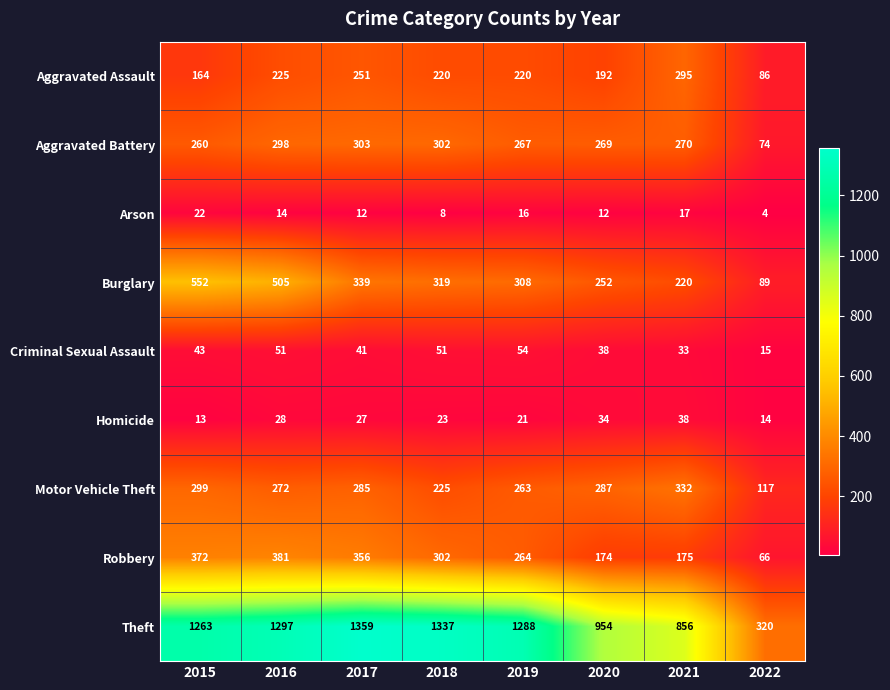

Rank the series by their maximum value, from lowest to highest.

Arson, Homicide, Criminal Sexual Assault, Aggravated Assault, Aggravated Battery, Motor Vehicle Theft, Robbery, Burglary, Theft